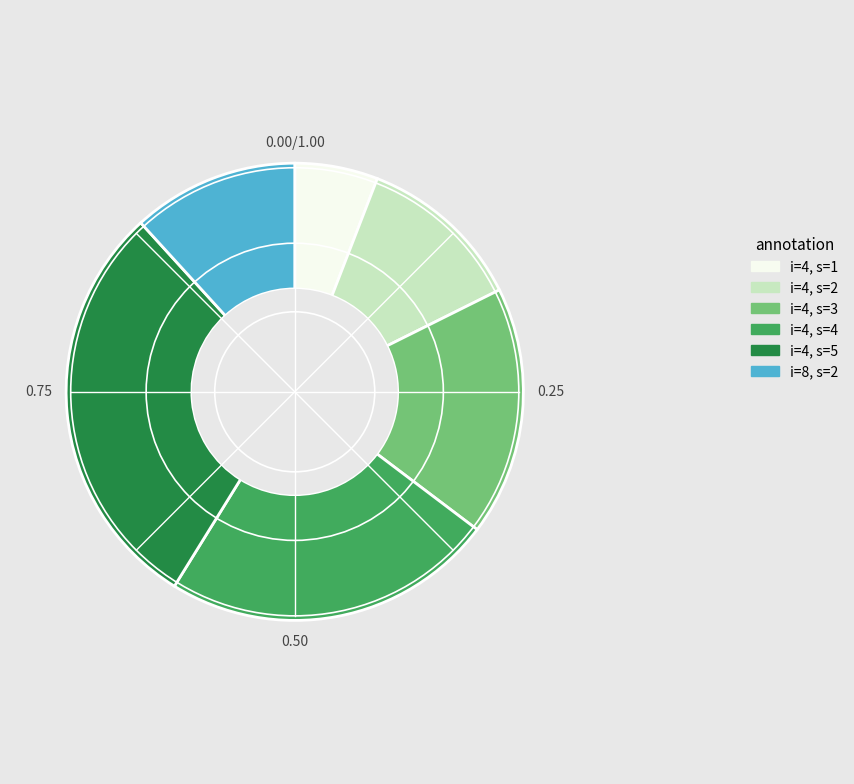

Which category has the smallest portion of the pie?

i=4, s=1